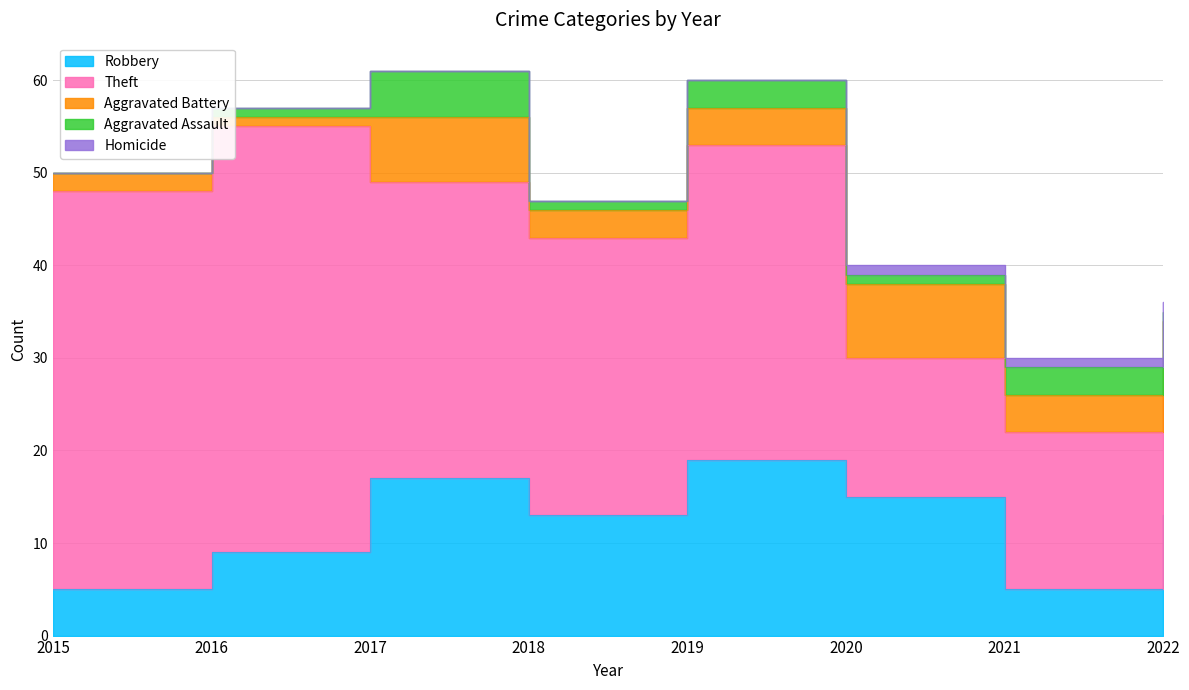

Count the number of data series in this chart.

5